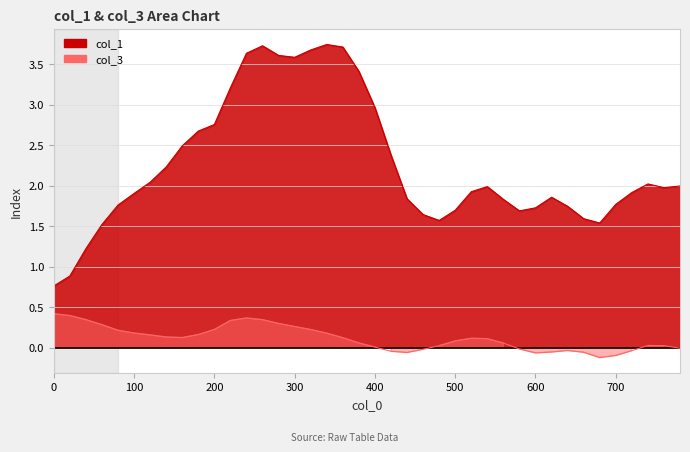

Rank the series by their average value, from lowest to highest.

col_3, col_1